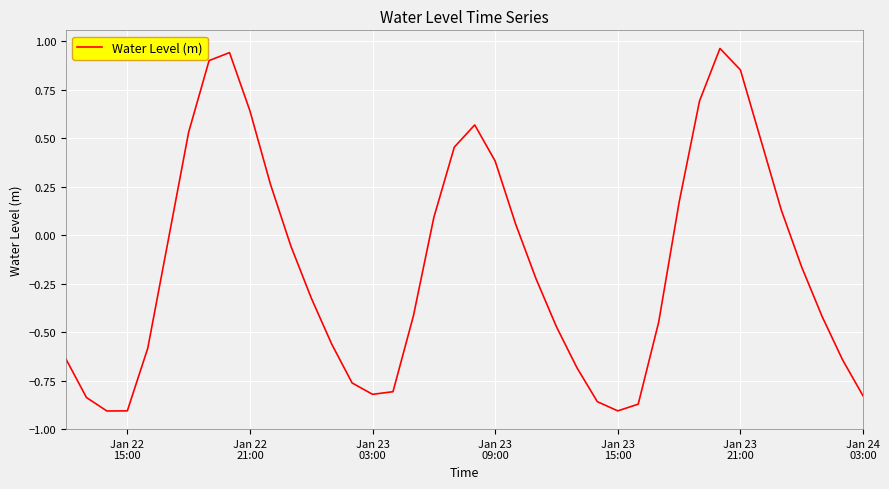

How many series are shown in this chart?

1